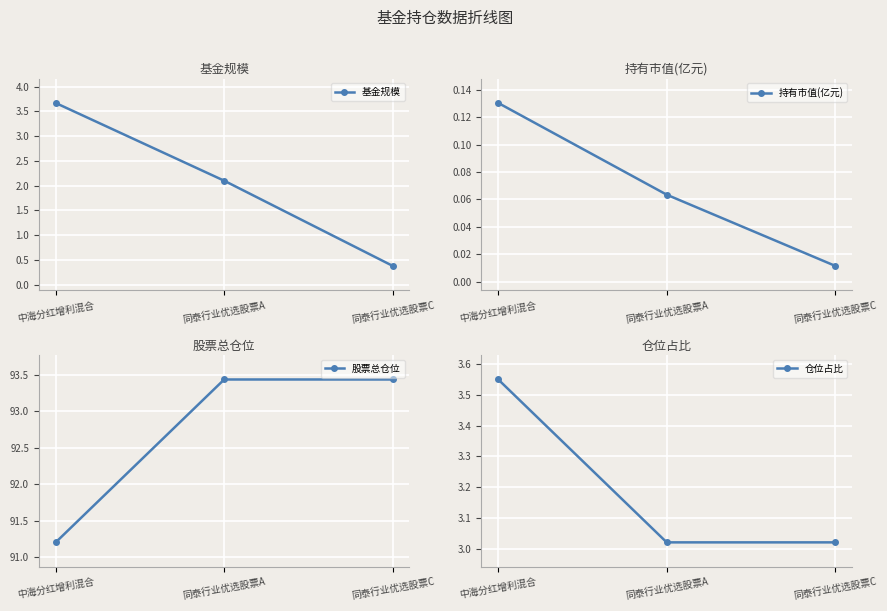

List the series in order of their peak value, highest first.

股票总仓位, 基金规模, 仓位占比, 持有市值(亿元)